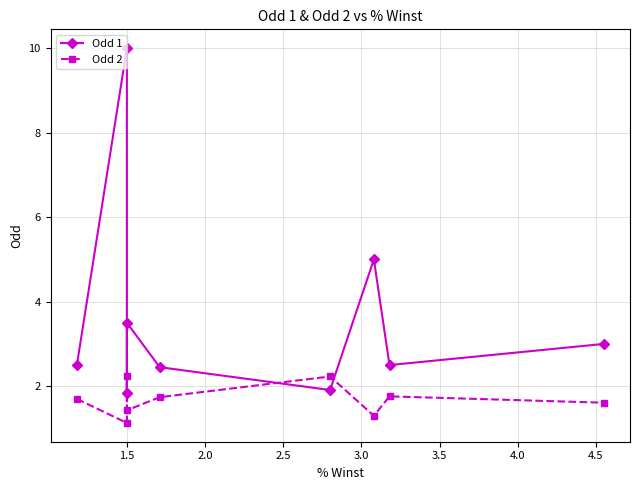

Which series ends up on top after the final intersection of Odd 2 and Odd 1?

Odd 1